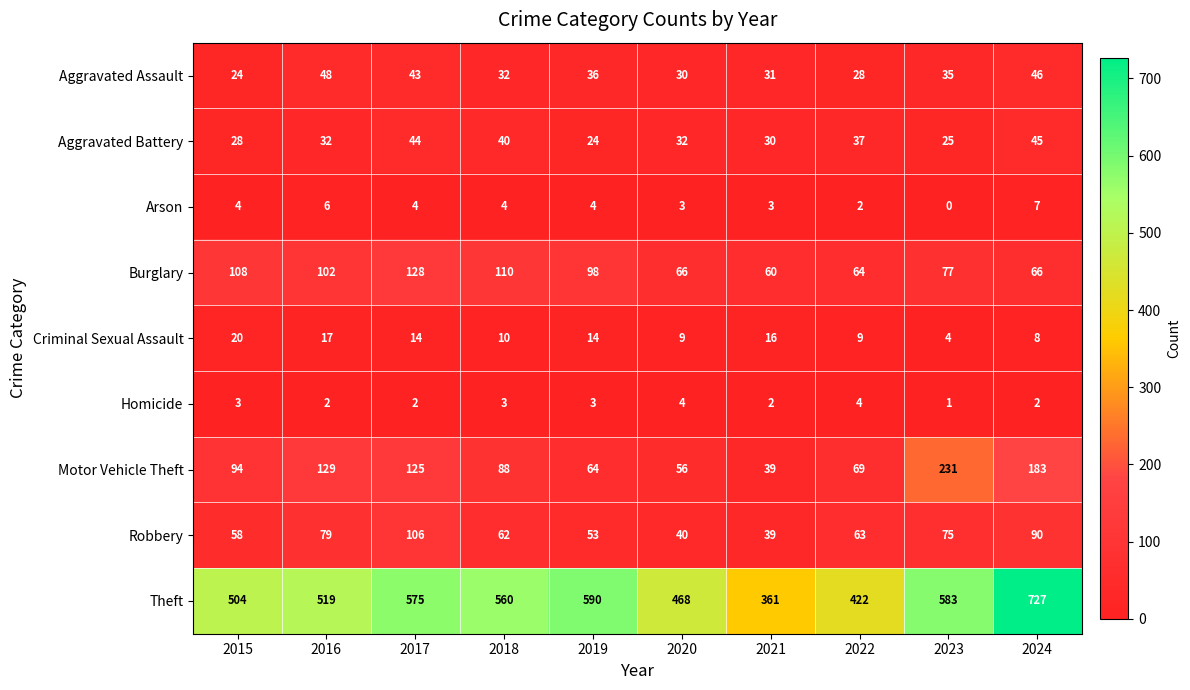

Is it true that Aggravated Assault equals 36 at 2015?

False